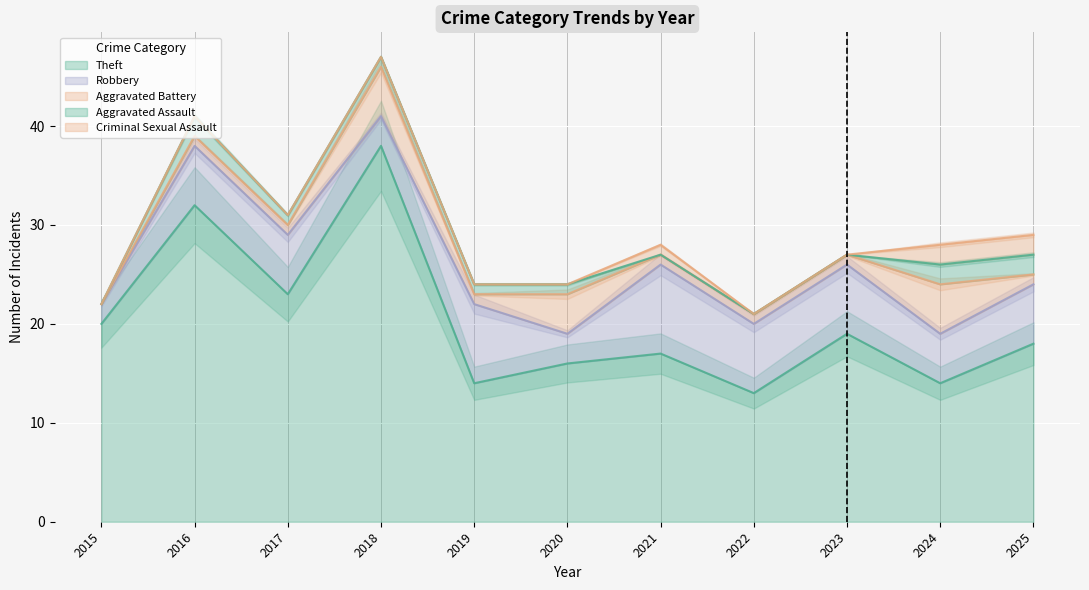

Where is the first local maximum for Total?

2016